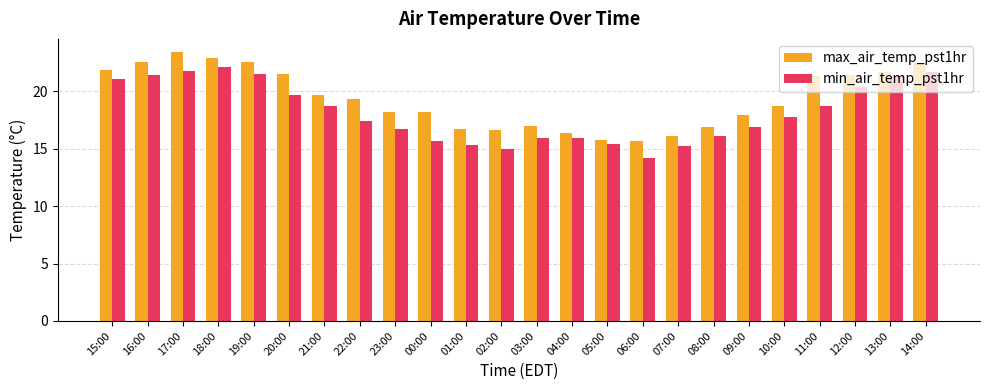

What is the difference between the maximum and minimum values in the max_air_temp_pst1hr series?

7.7